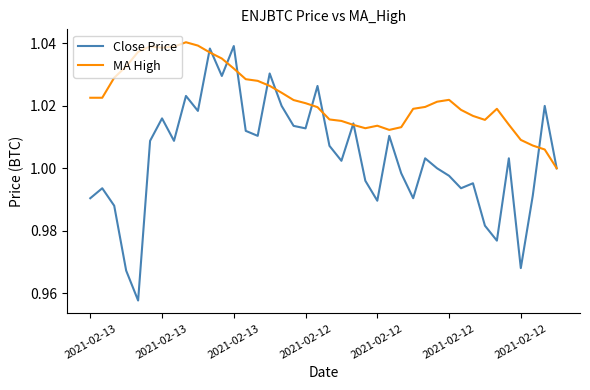

What is the difference between the maximum and minimum values in the Close Price series?

0.1